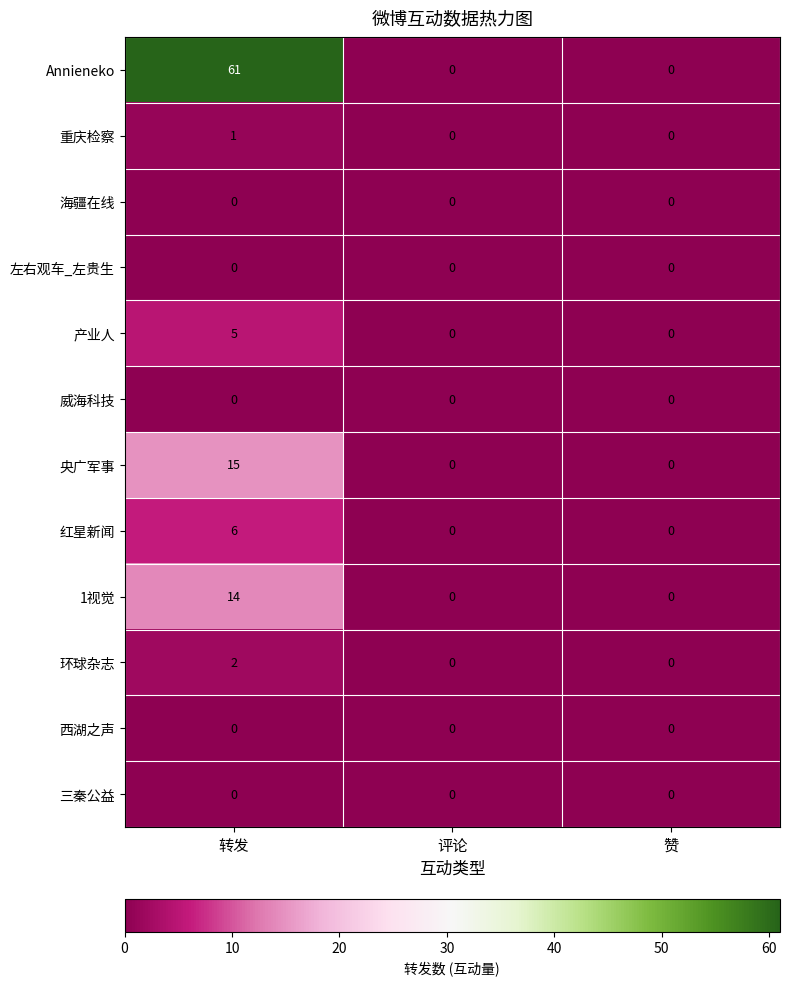

Which label corresponds to the largest value in the chart?

转发